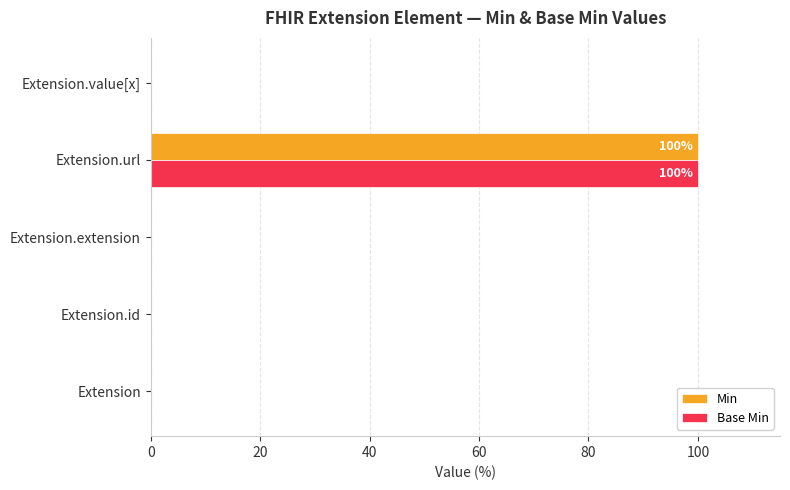

The value of Min at Extension.id is 54. True or false?

False